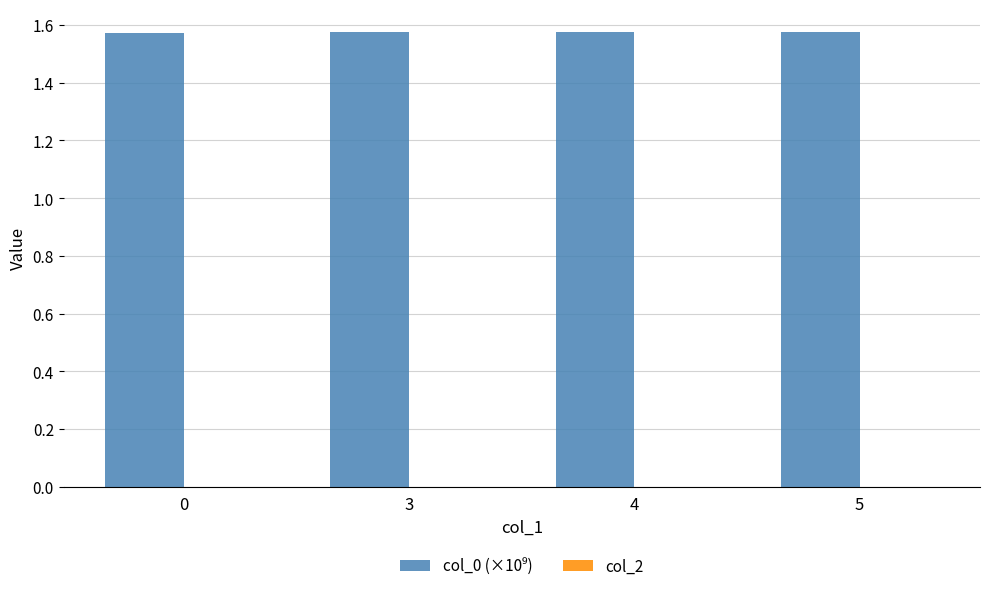

Approximately how many times larger is the value at 0 compared to 3?

1.0